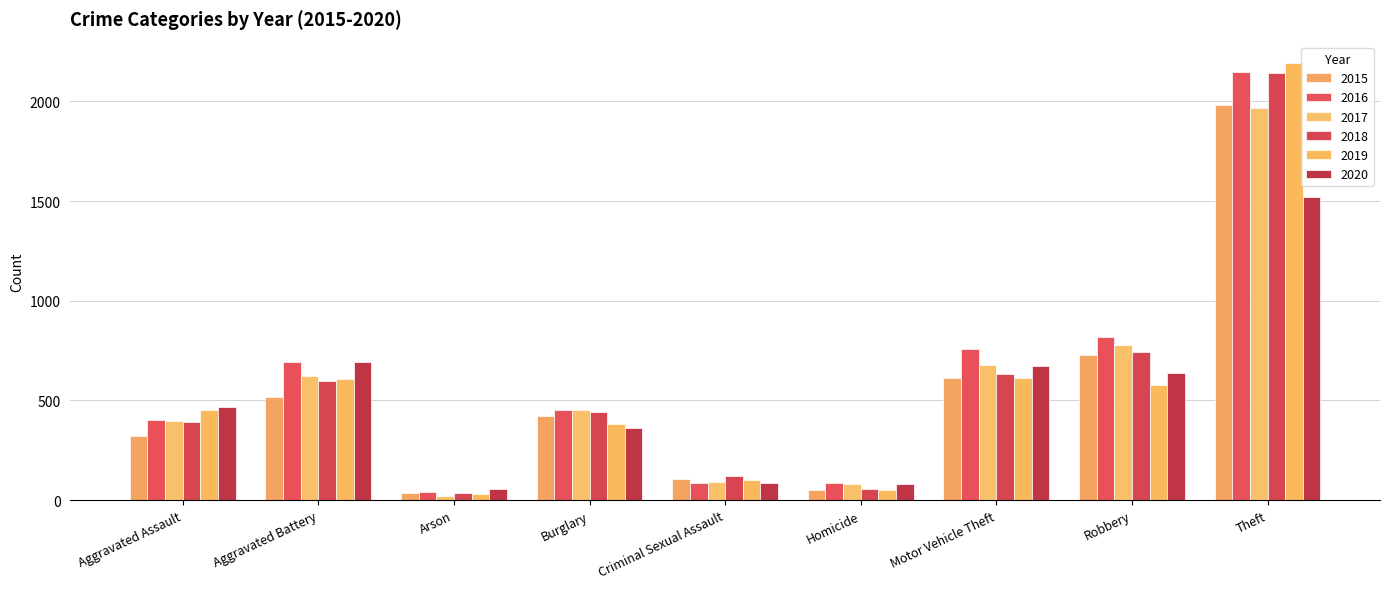

True or false: 2019 has a value of 452 at Aggravated Assault.

True